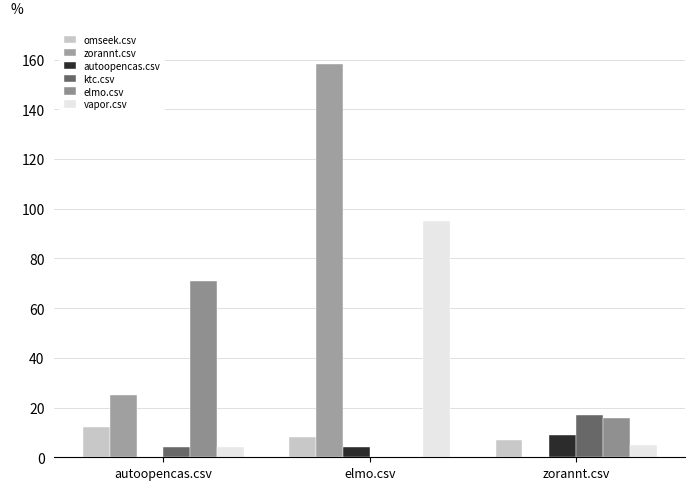

Which series changed the most between autoopencas.csv and elmo.csv?

zorannt.csv